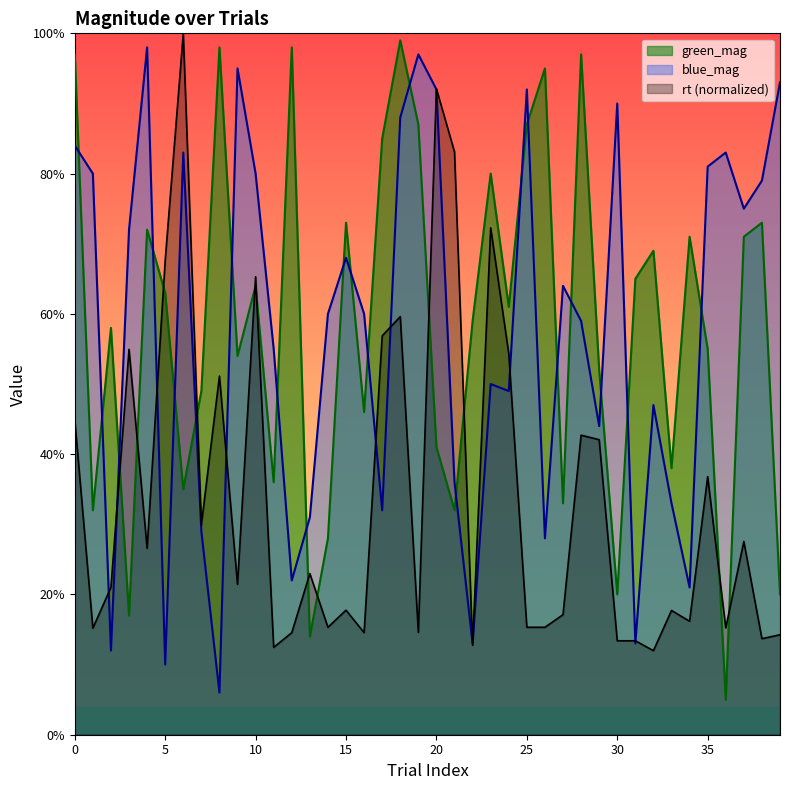

True or false: green_mag and blue_mag intersect in this chart.

True